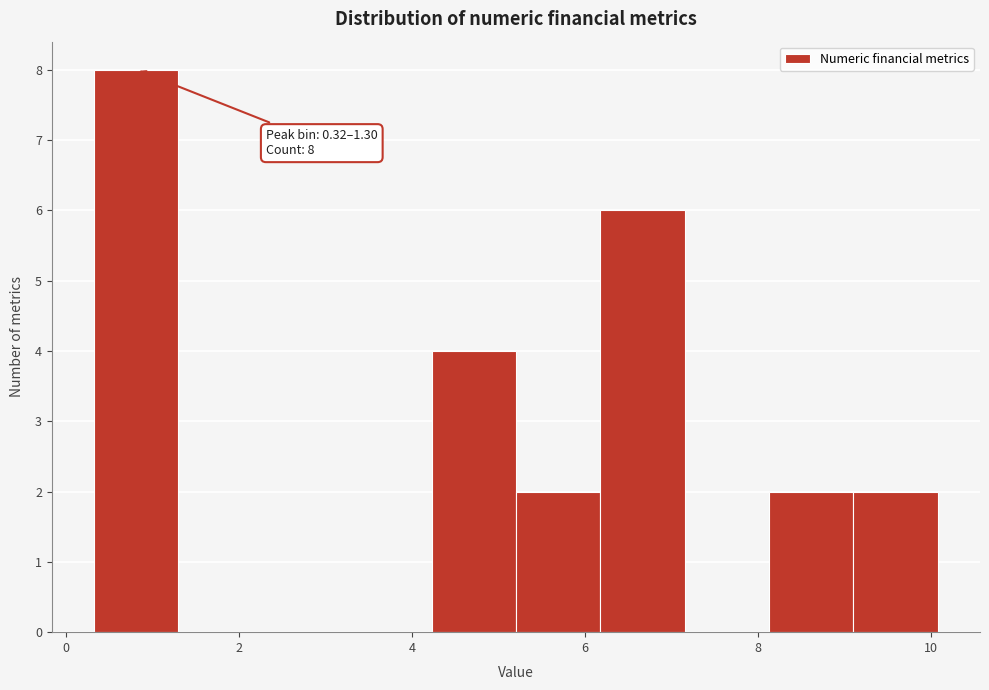

Which range on the x-axis has the tallest bar?

0.4 to 1.2